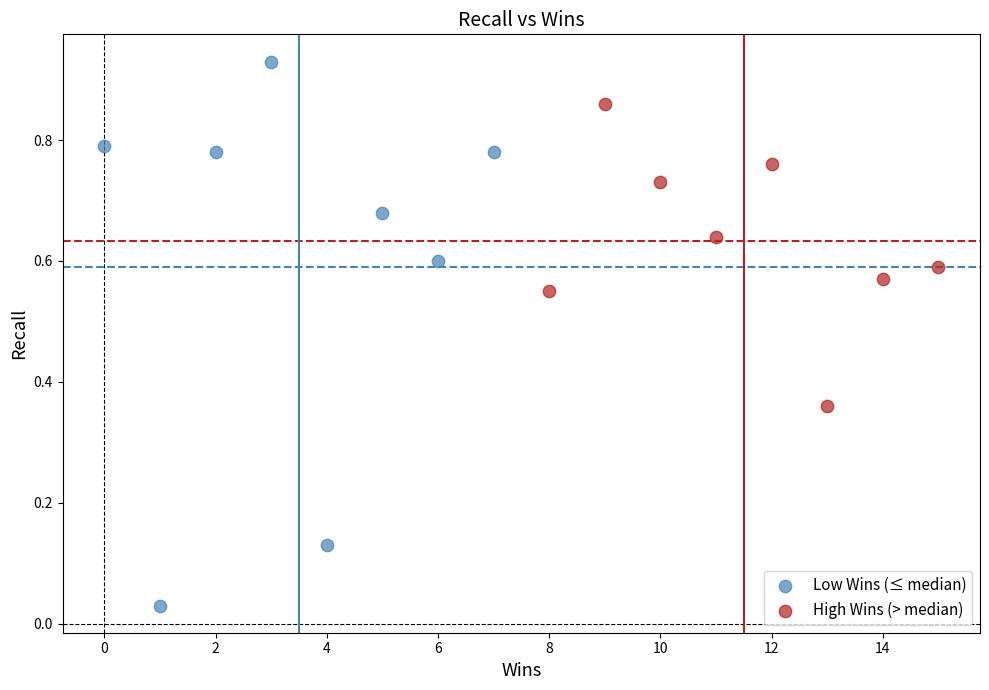

Which series contains the lowest Y value?

Low Wins (≤ median)